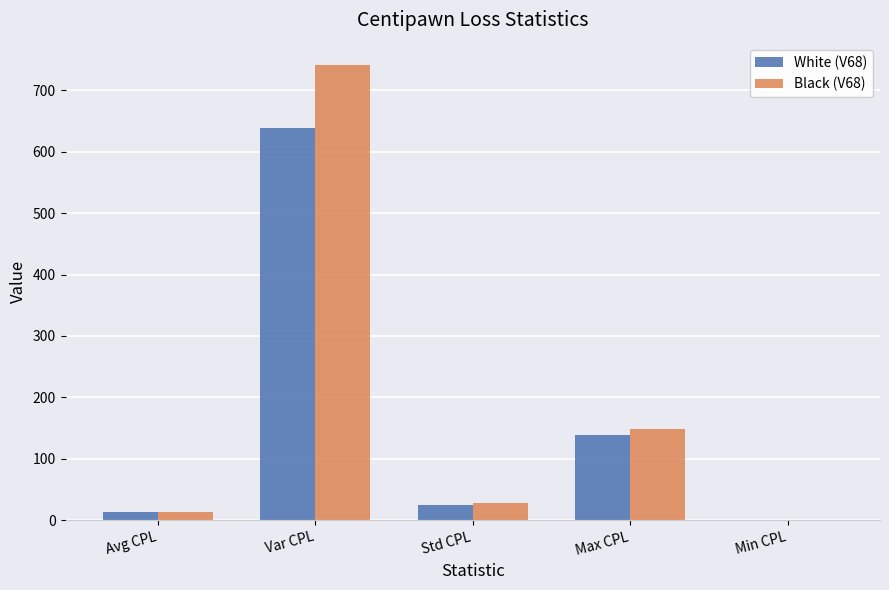

How many groups of bars are there?

5